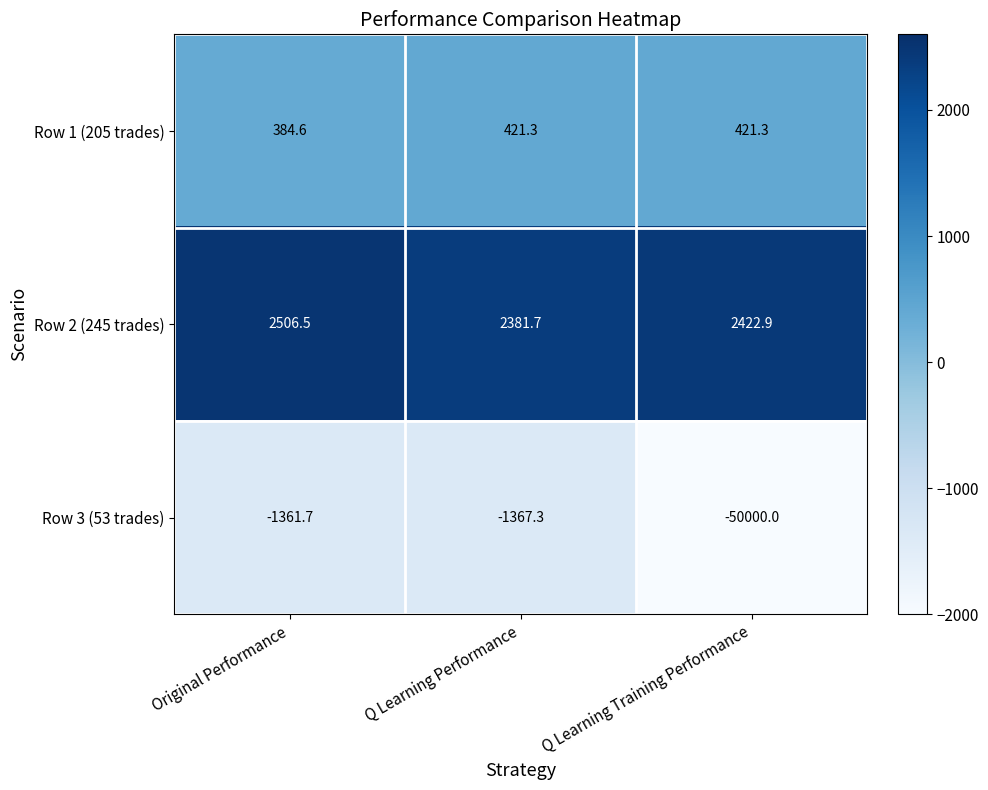

Which series changed the most between Q Learning Performance and Q Learning Training Performance?

Row 3 (53 trades)